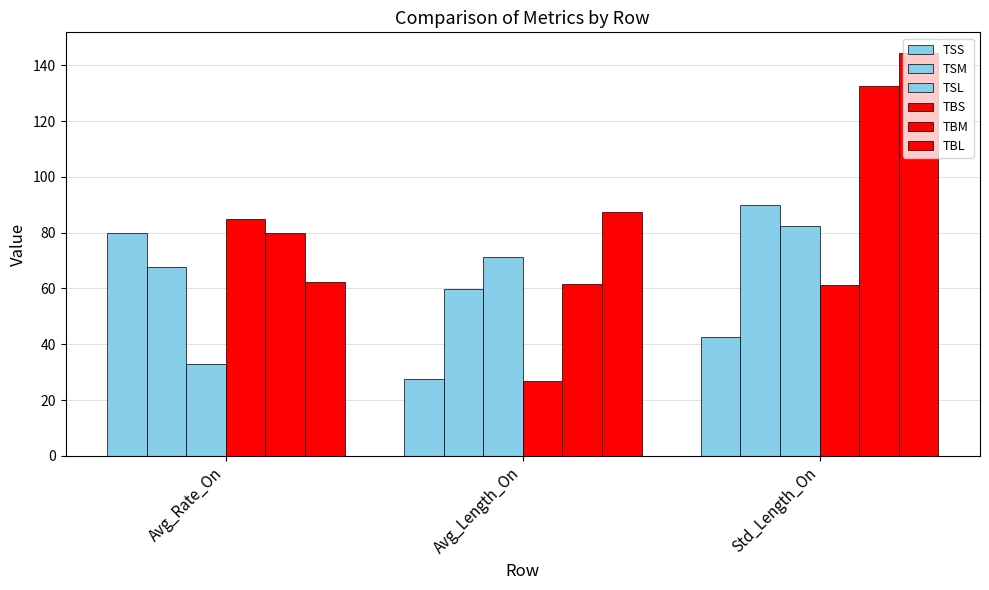

How many series are shown in this chart?

6